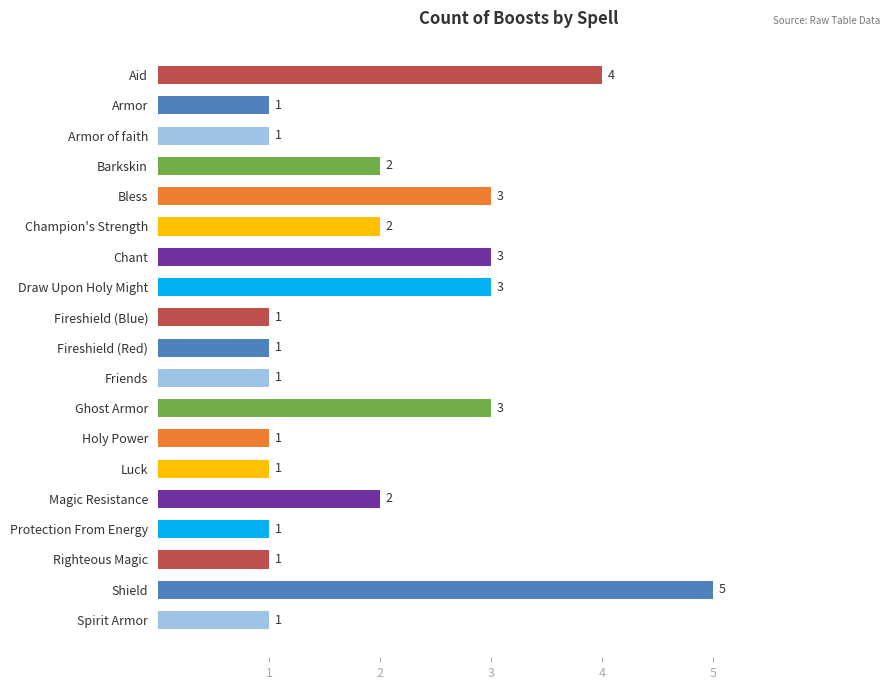

What position from the bottom is Fireshield (Blue)?

11